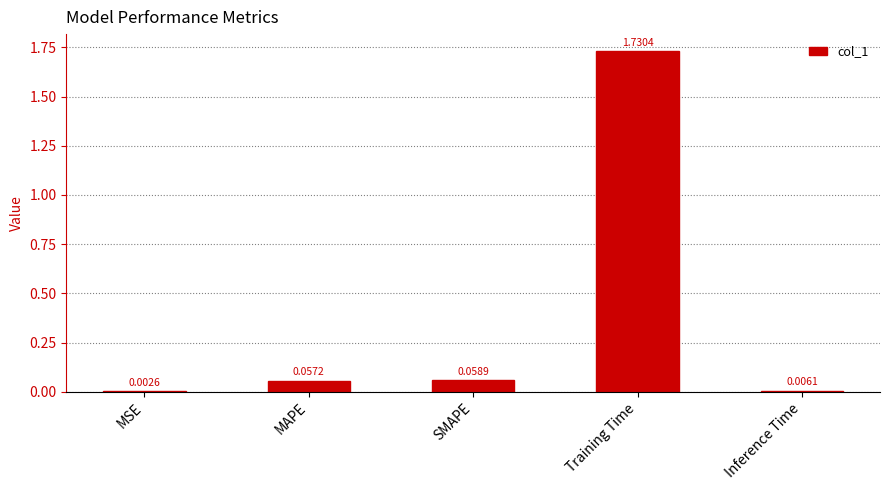

What is the sum of all values?

1.9